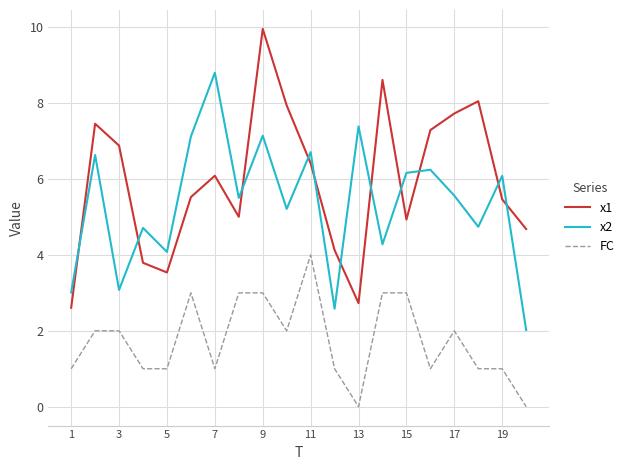

Which series has the widest spread of values?

x1